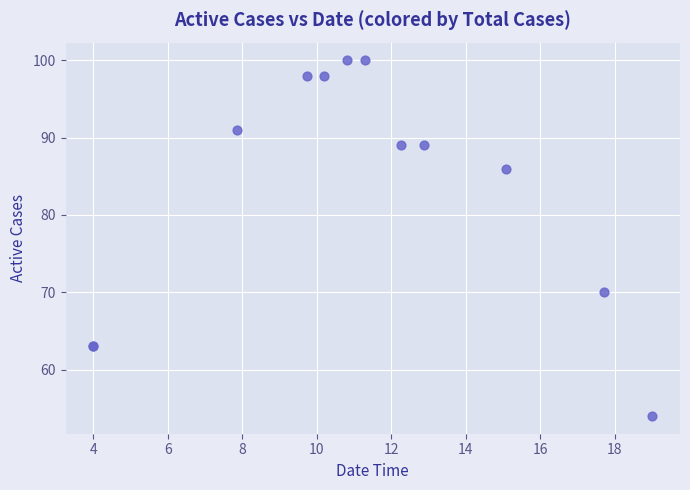

What Y value in the scatter plot is closest to 77?

70